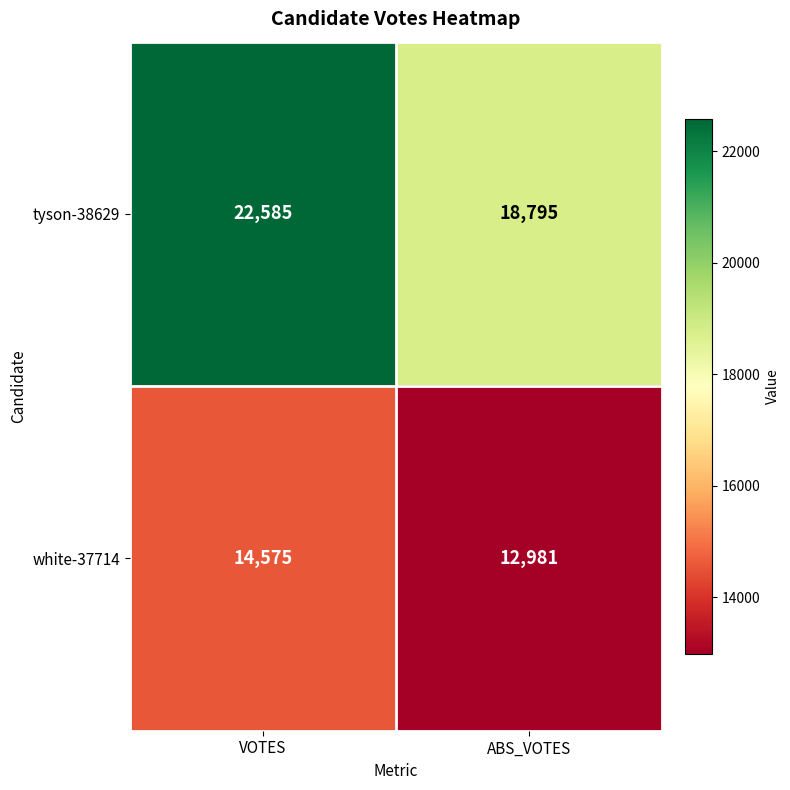

Reading left to right, list all the values displayed in this chart.

tyson-38629: VOTES=22585	ABS_VOTES=18795
white-37714: VOTES=14575	ABS_VOTES=12981